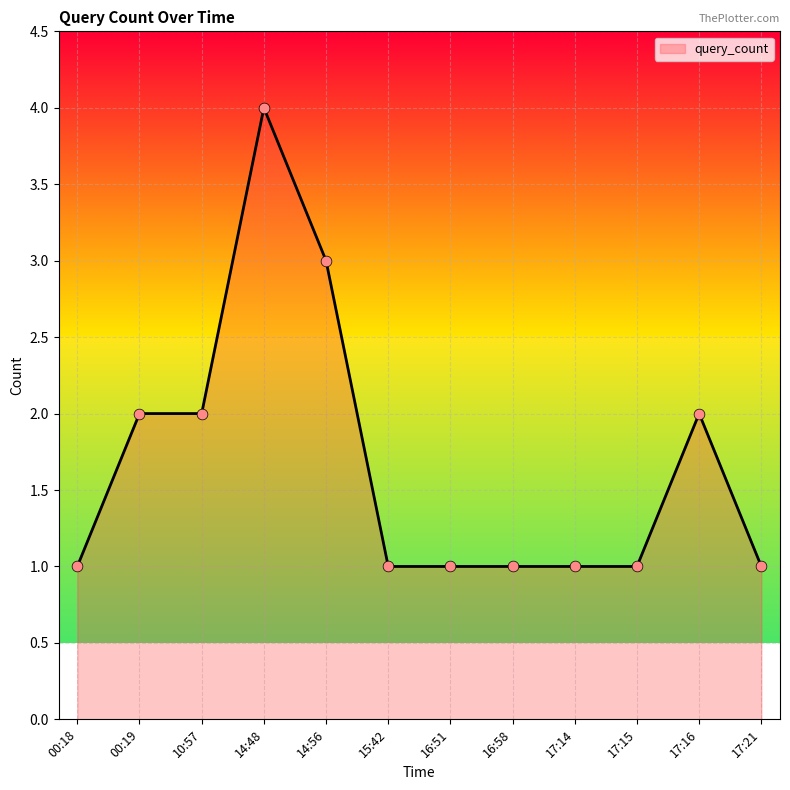

What is the ratio of the value at 00:19 to the value at 17:16?

1.0